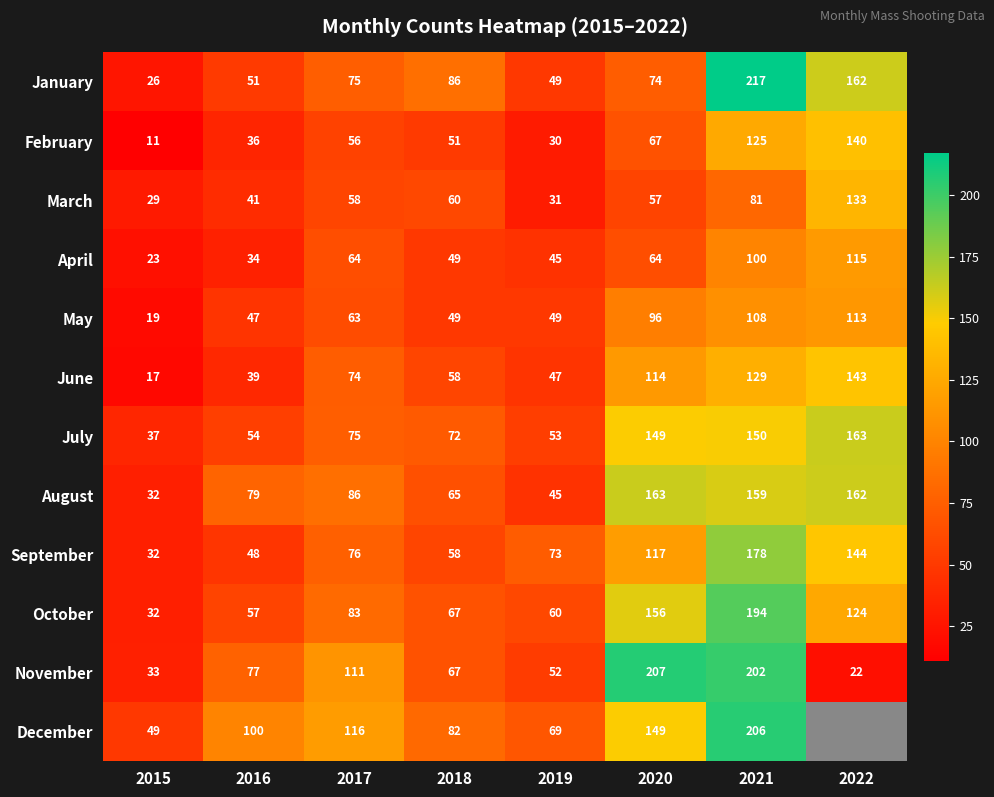

Between 2016 and 2017, which series saw the biggest shift?

June